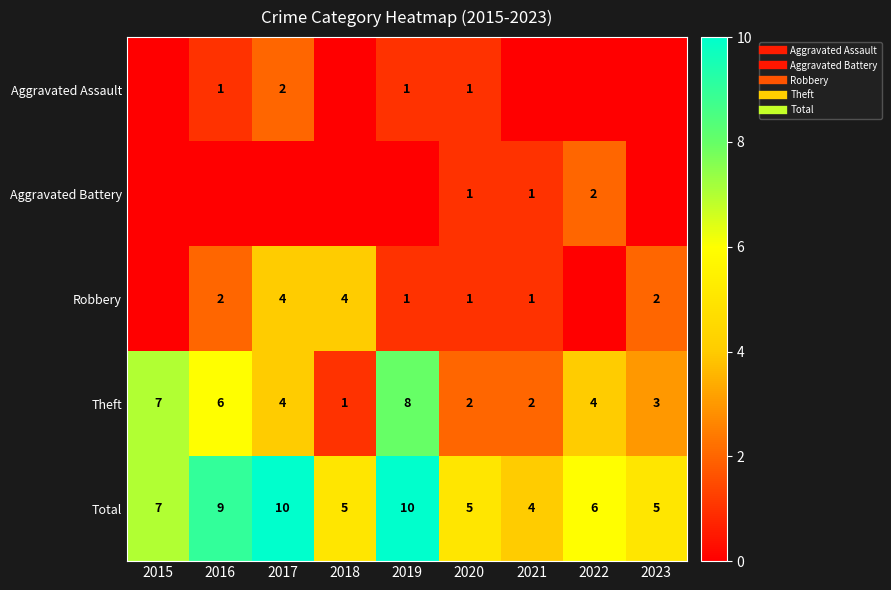

Is it true that Aggravated Assault equals 1 at 2018?

False